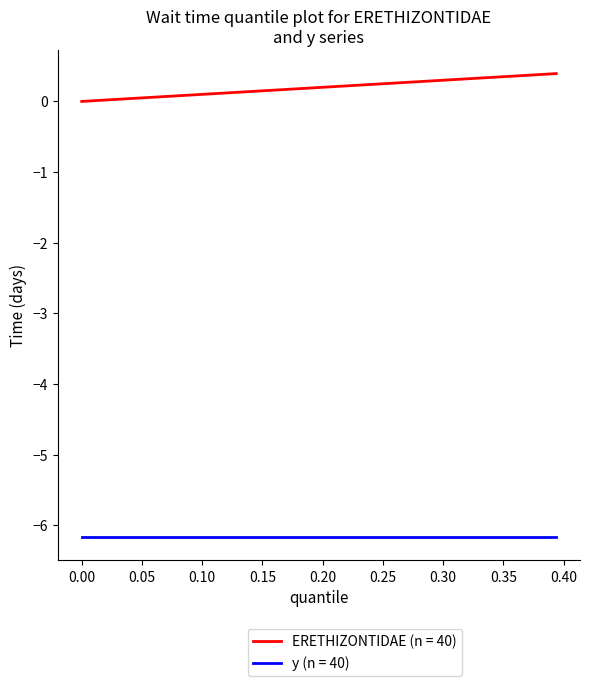

What is the maximum value for y (n = 40)?

-6.2